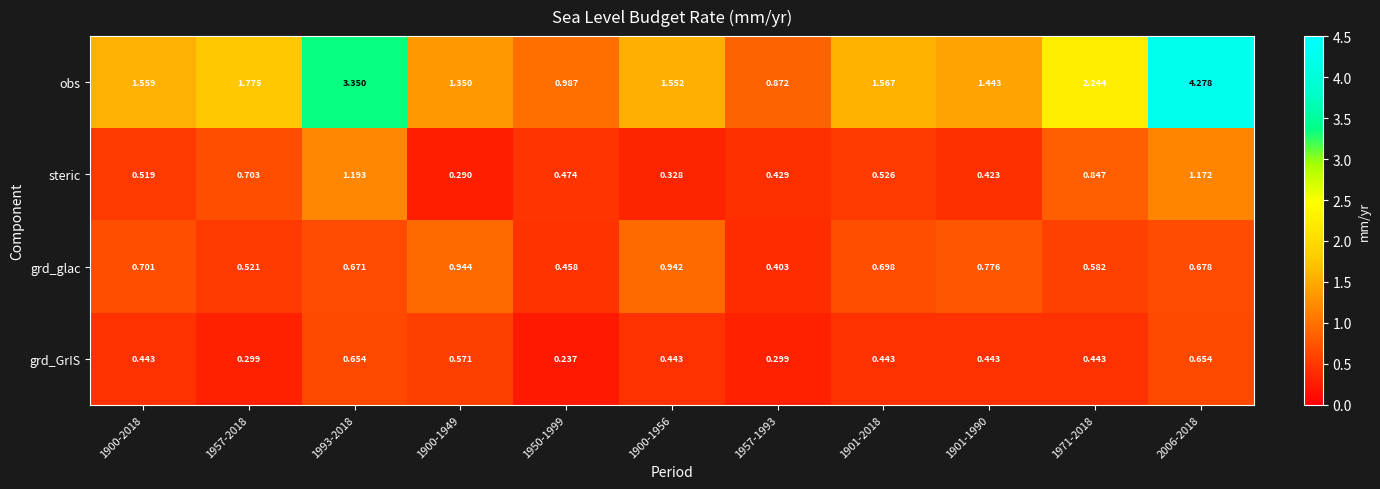

List the series in order of their peak value, highest first.

obs, steric, grd_glac, grd_GrIS